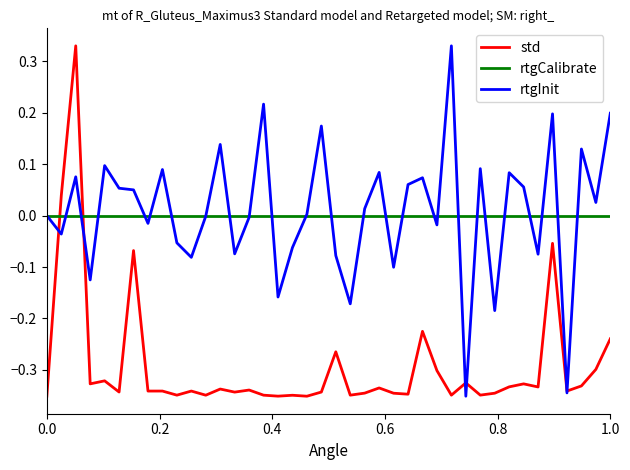

Which series ends up on top after the final intersection of std and rtgCalibrate?

rtgCalibrate